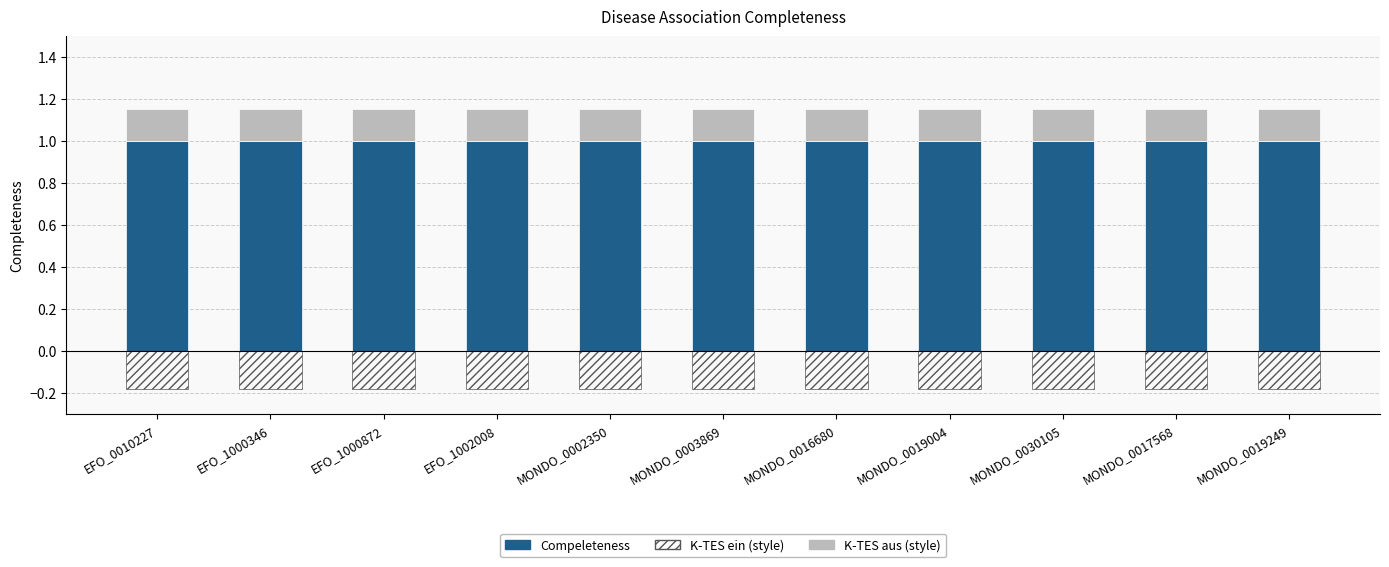

Is the value of K-TES aus (style) at EFO_0010227 greater than the value of Compeleteness at MONDO_0016680?

No